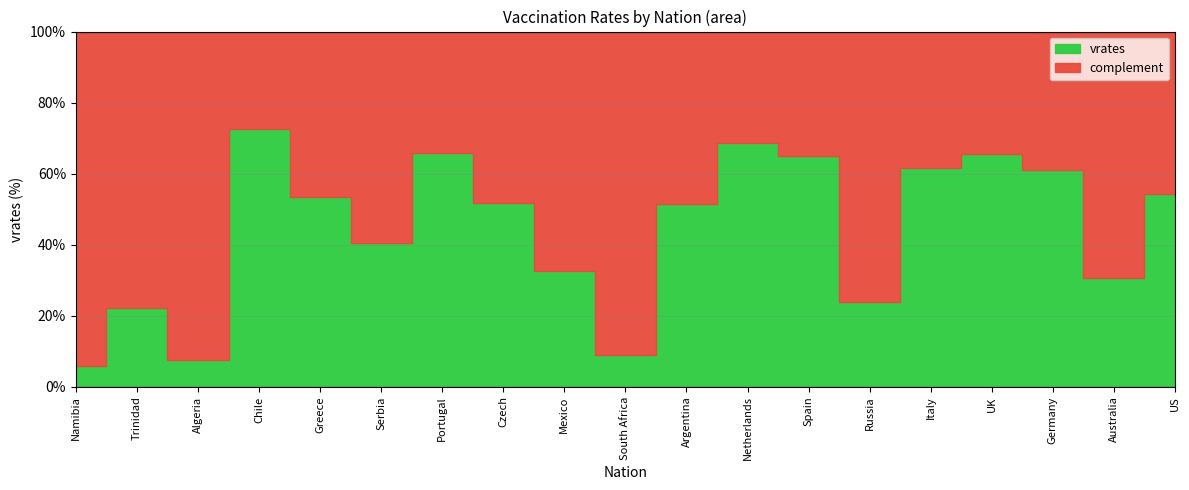

List the labels in order of value, smallest first.

Namibia, Algeria, South Africa, Trinidad, Russia, Australia, Mexico, Serbia, Argentina, Czech, Greece, US, Germany, Italy, Spain, UK, Portugal, Netherlands, Chile